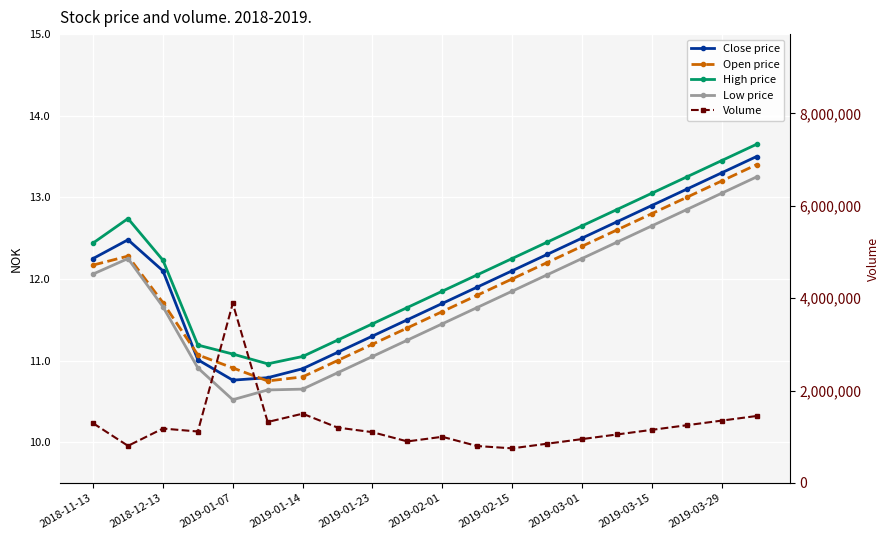

The value of Close price at 13 is 17.3. True or false?

False